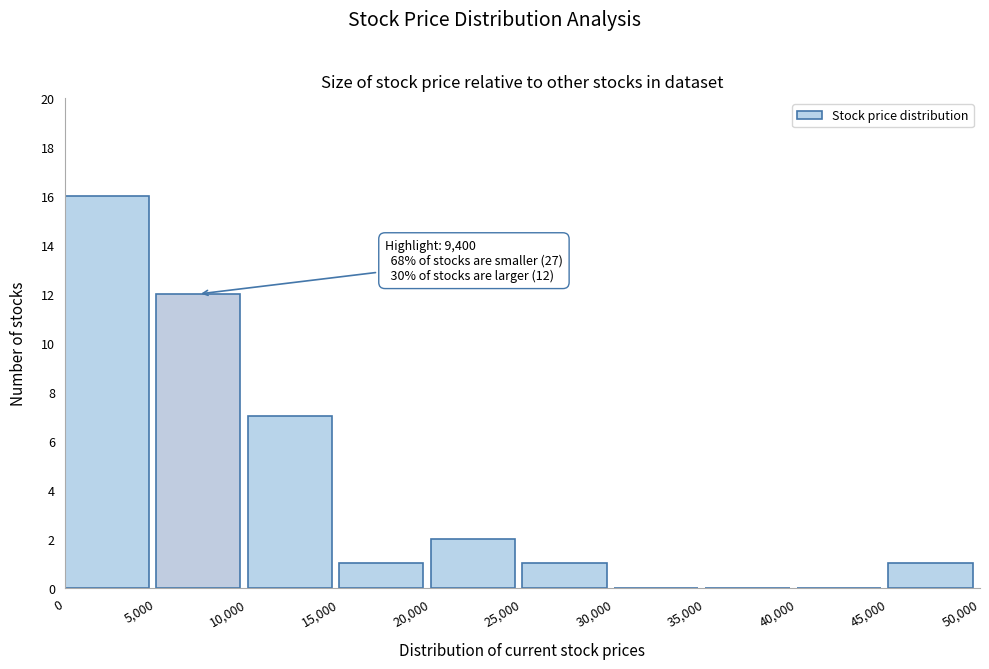

Over which range of the x-axis is the bar tallest?

0 to 5,000